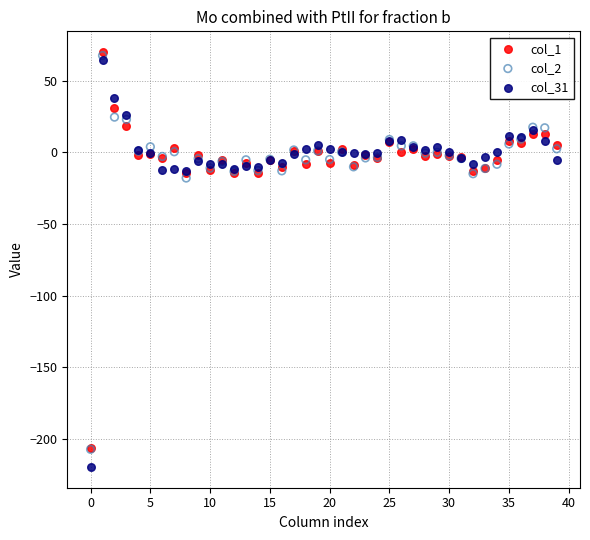

What are all the series names shown in the legend?

col_1, col_2, col_31